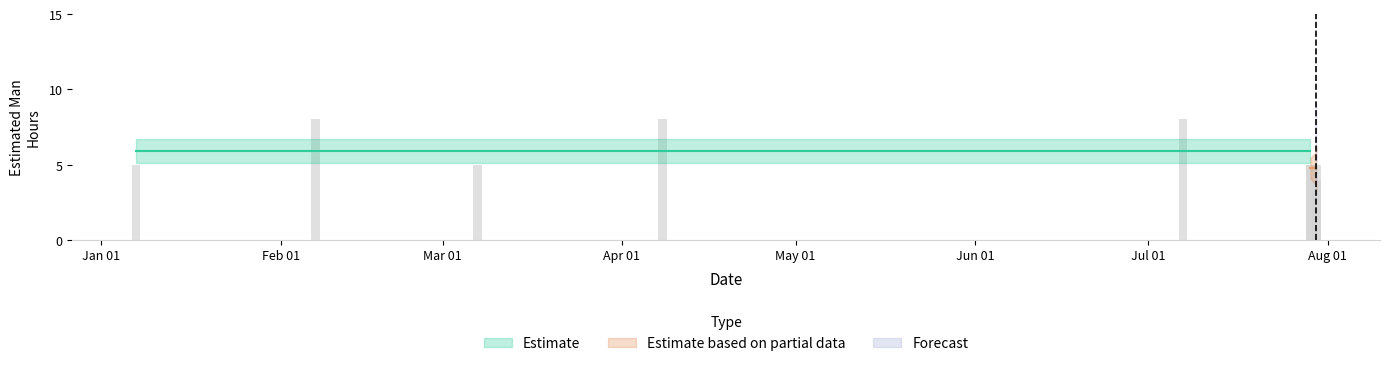

At which label does Forecast reach its minimum?

2015-07-30